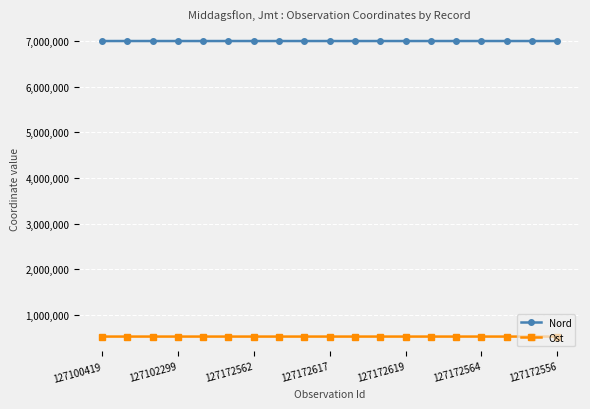

True or false: Nord and Ost intersect in this chart.

False